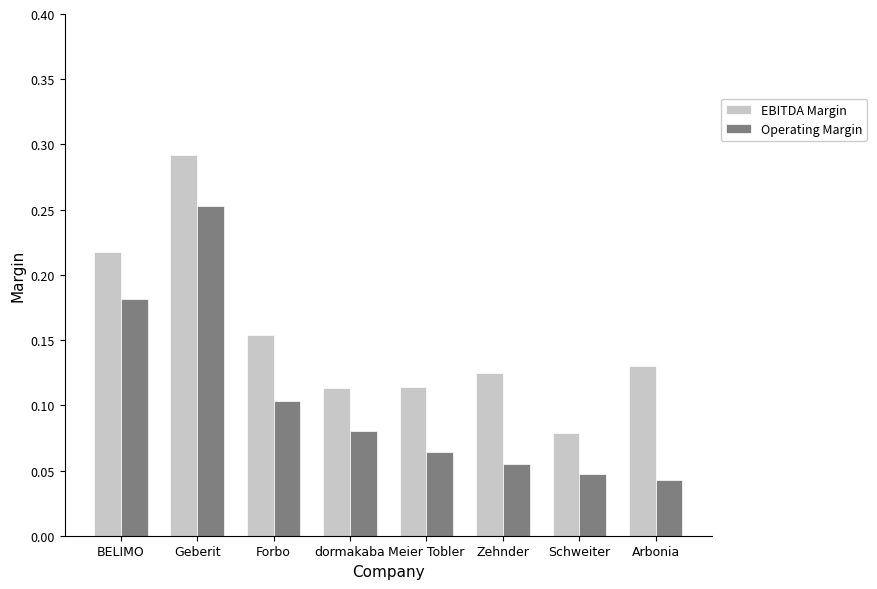

Rank the series by their average value, from lowest to highest.

Operating Margin, EBITDA Margin